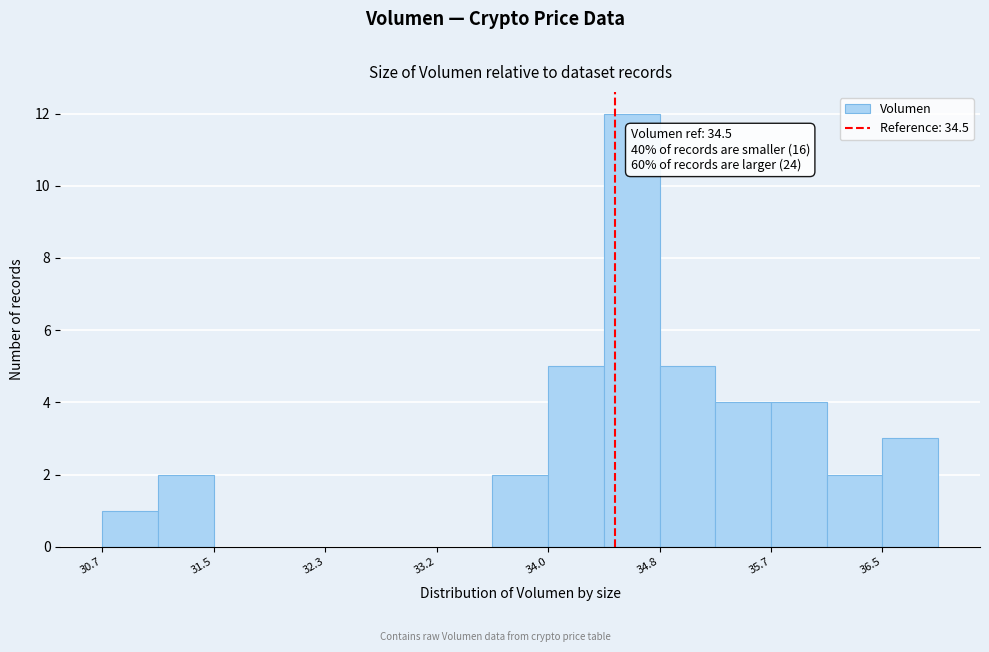

Which range on the x-axis has the tallest bar?

34.4 to 34.8